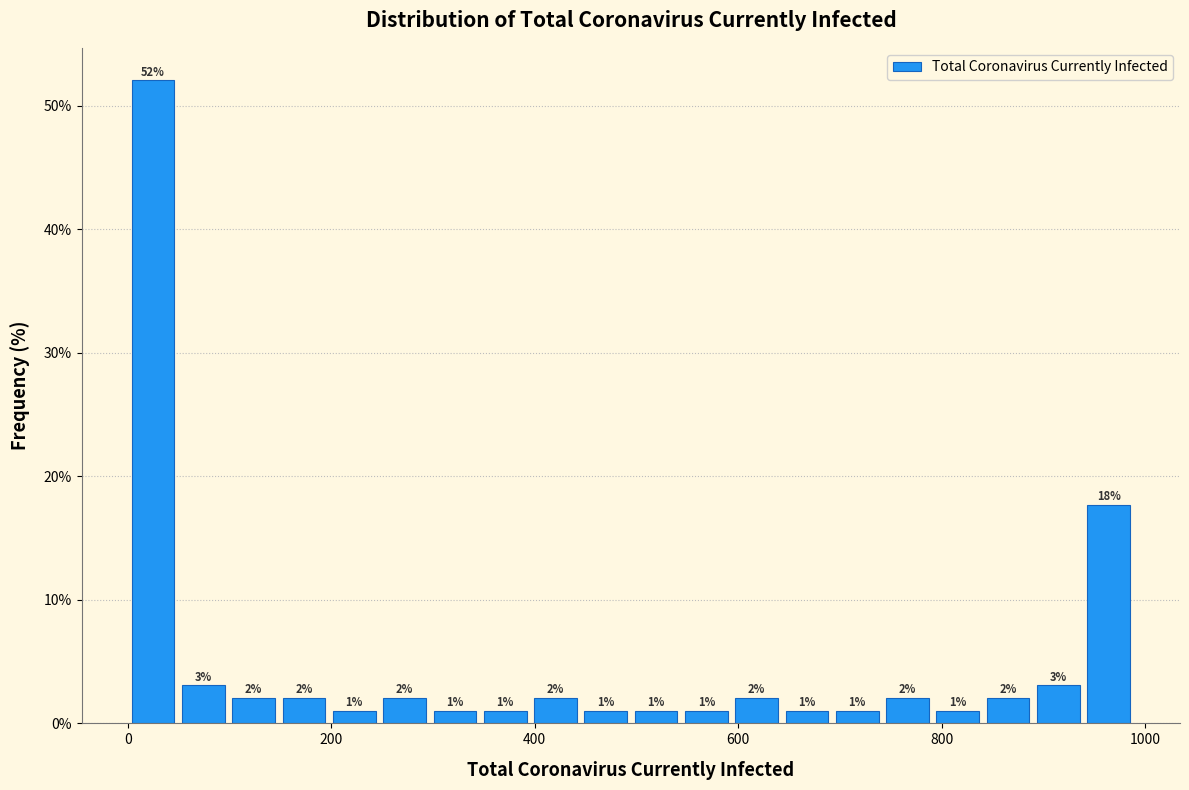

Read against the x-axis, roughly where is the centre of the tallest bar?

20